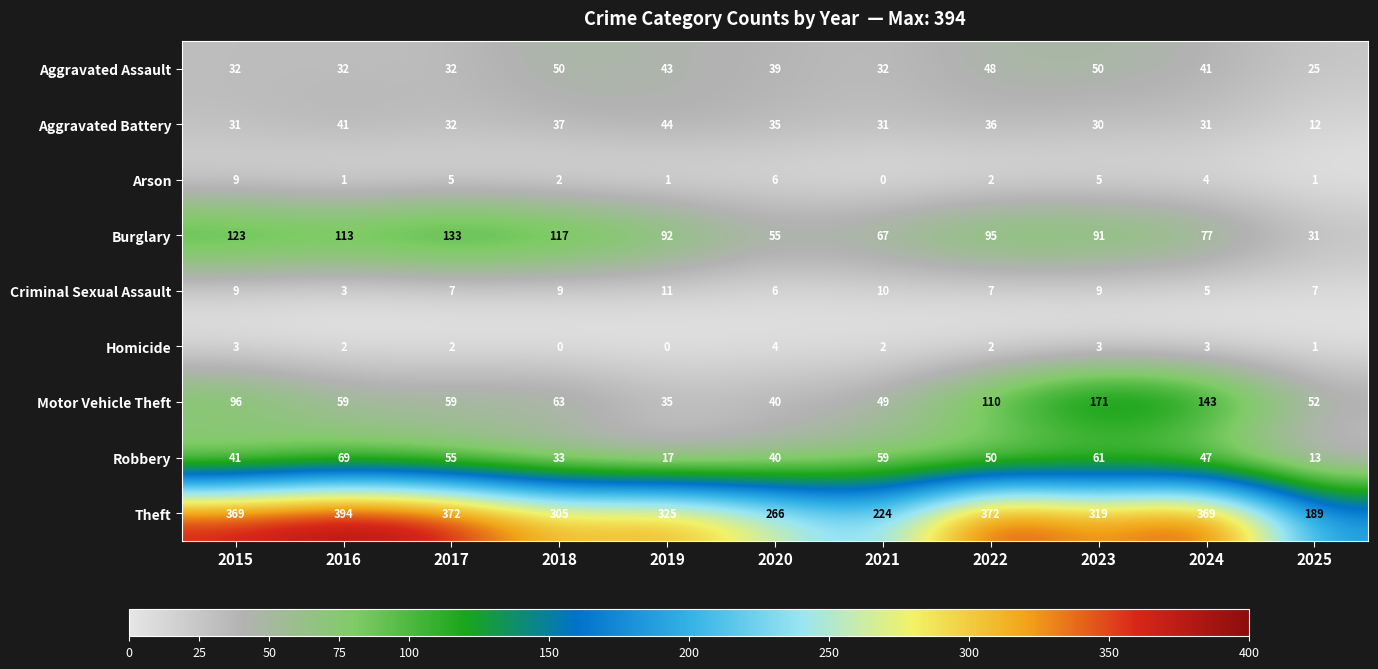

At which label is Aggravated Battery closest to 28?

2023